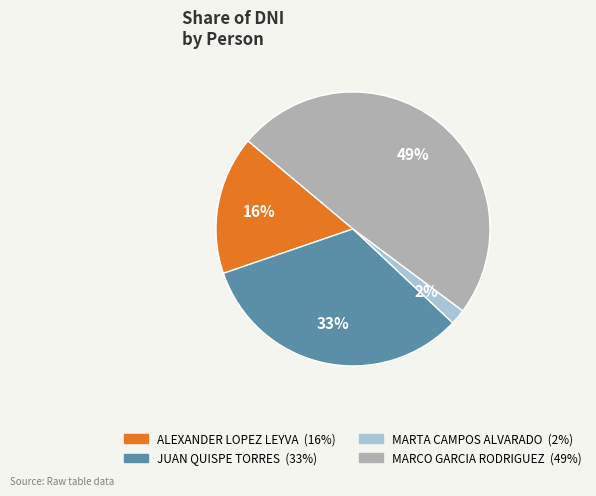

What is the smallest slice in the pie chart?

MARTA CAMPOS ALVARADO